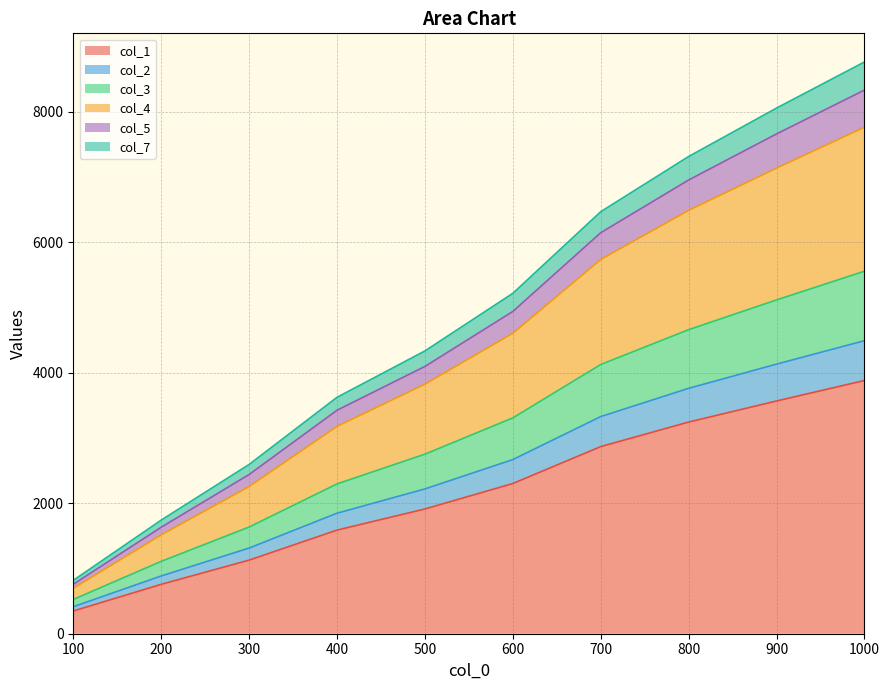

The value of col_1 at 800 is 860. True or false?

False